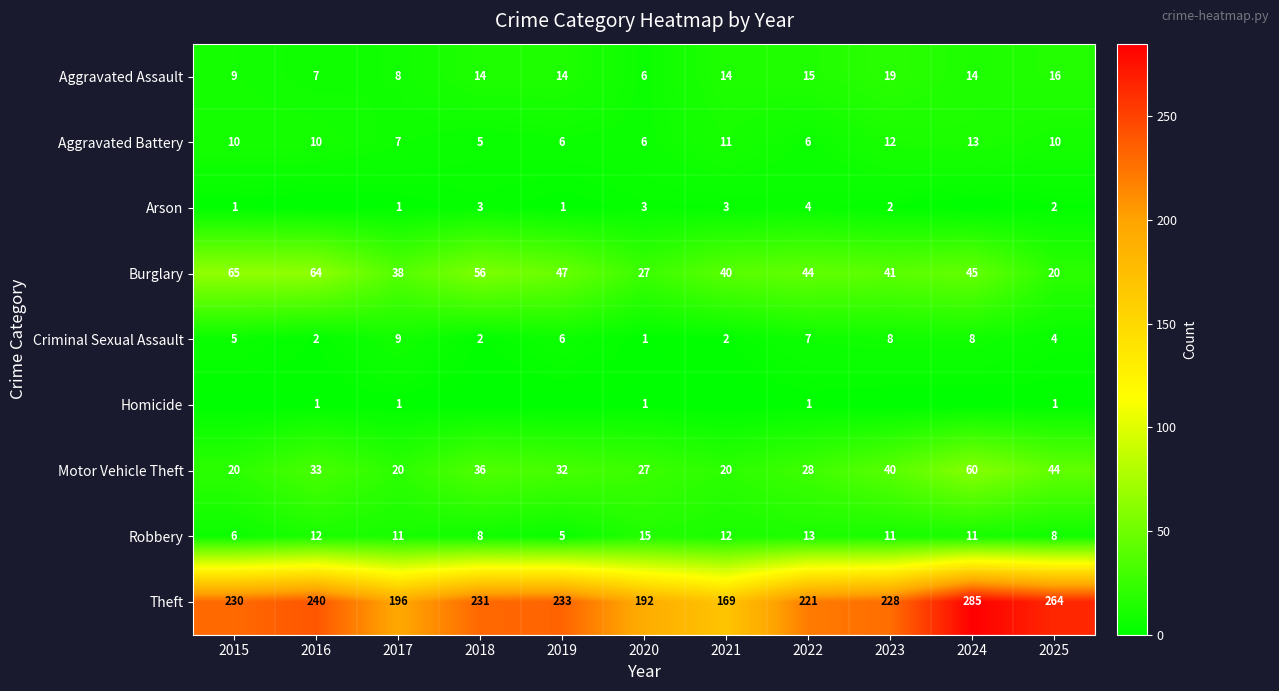

At how many categories does at least one series exceed 140?

11